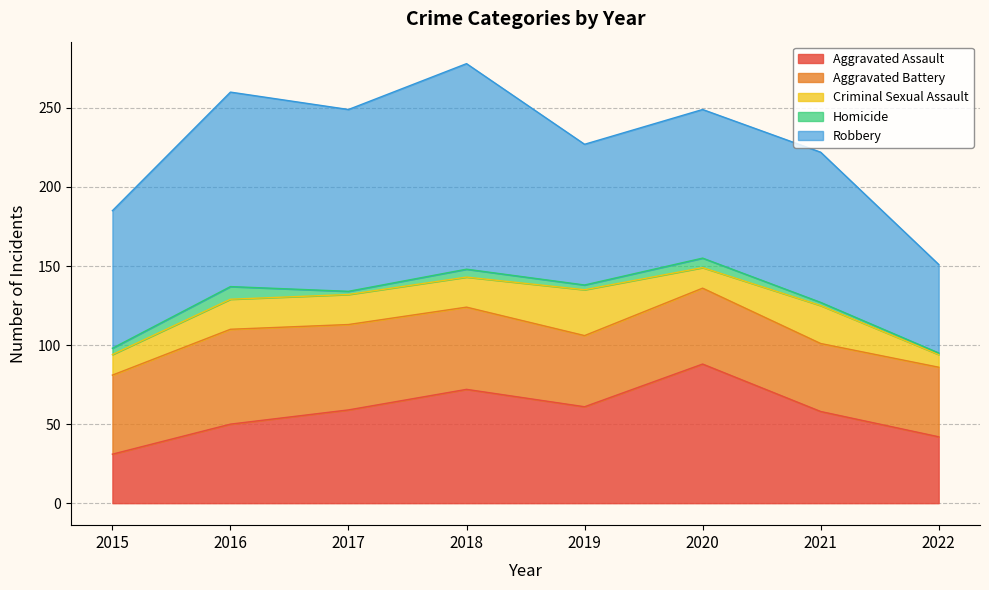

True or false: Robbery has a value of 160 at 2021.

False